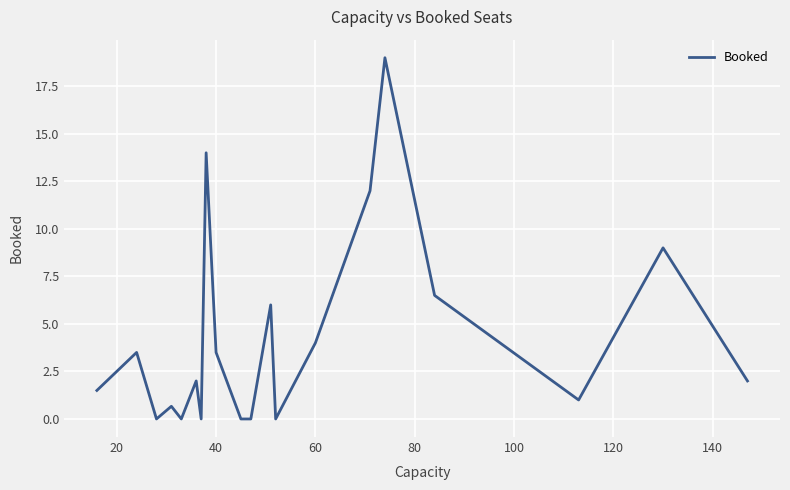

What is the difference between the maximum and minimum values?

19.0